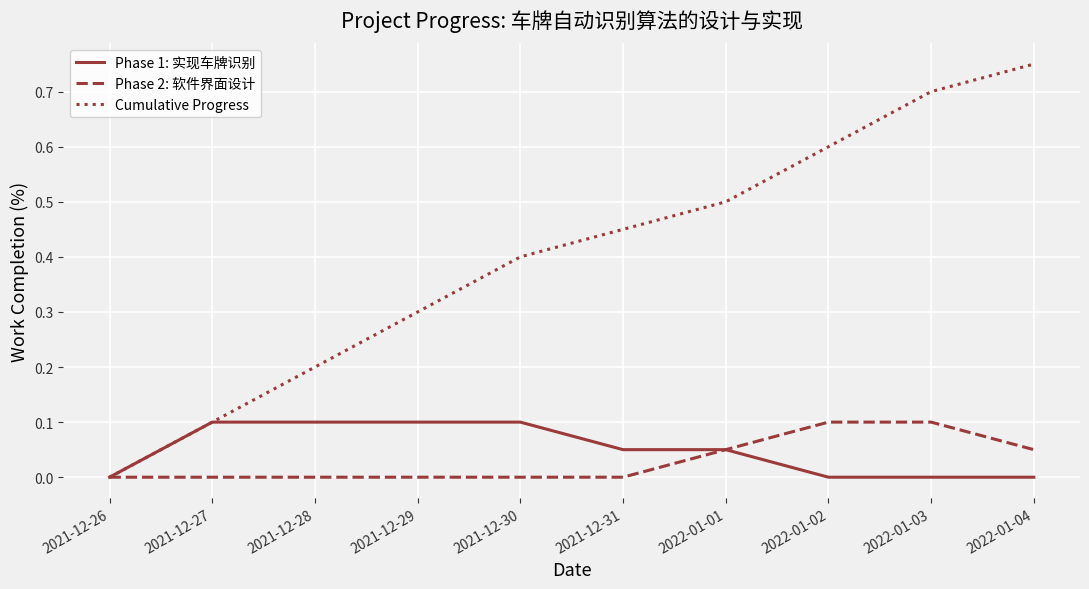

Is the value of Cumulative Progress at 2021-12-29 greater than the value of Phase 2: 软件界面设计 at 2022-01-03?

Yes